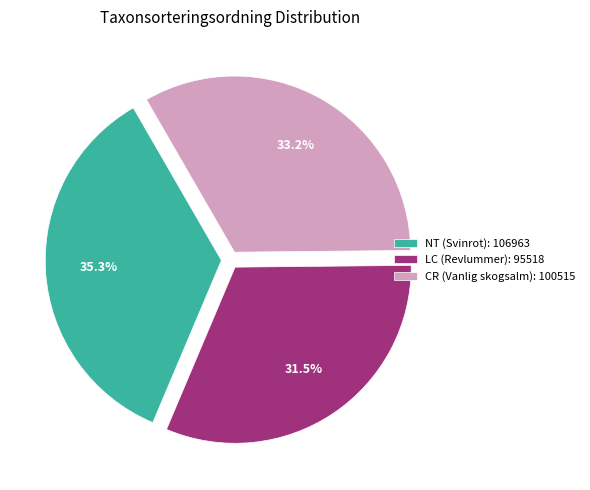

Is NT (Svinrot): 106963 the majority of the pie?

No